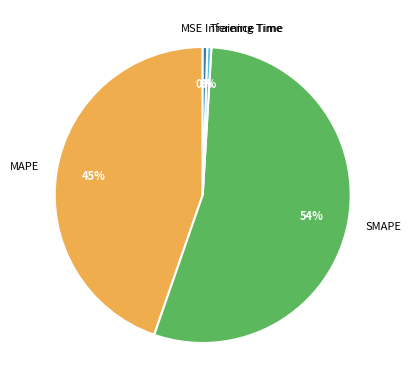

Does Training Time account for over 50% of the chart?

No